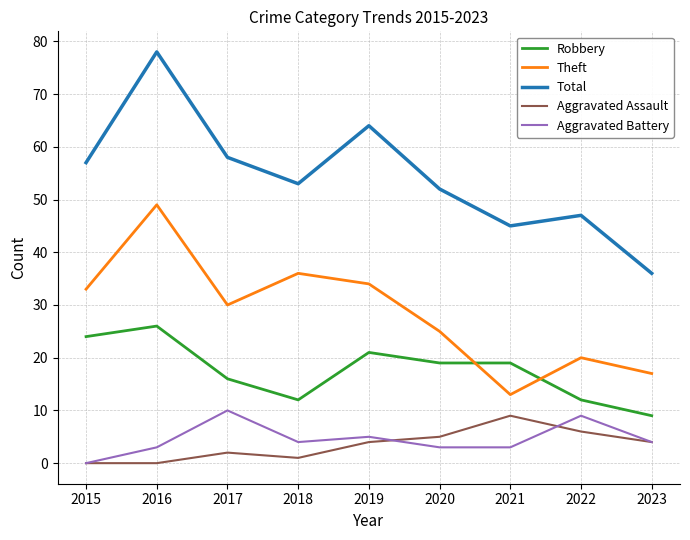

How many distinct data groups are displayed?

5